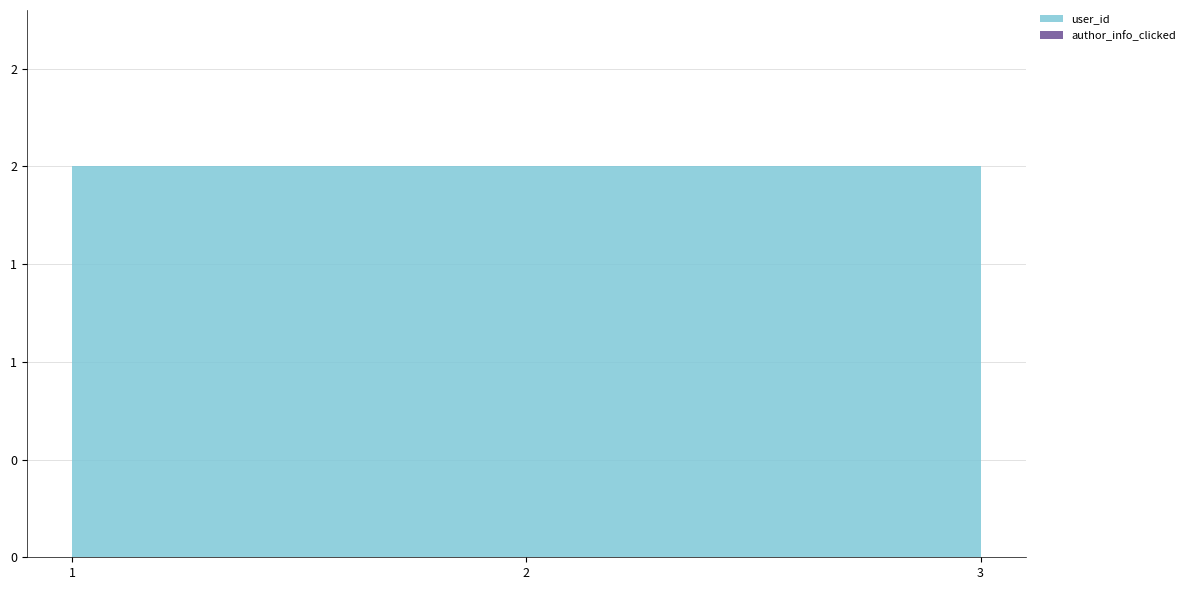

Reading left to right, extract all data points from this chart.

user_id: 2	2	2
author_info_clicked: 0	0	0